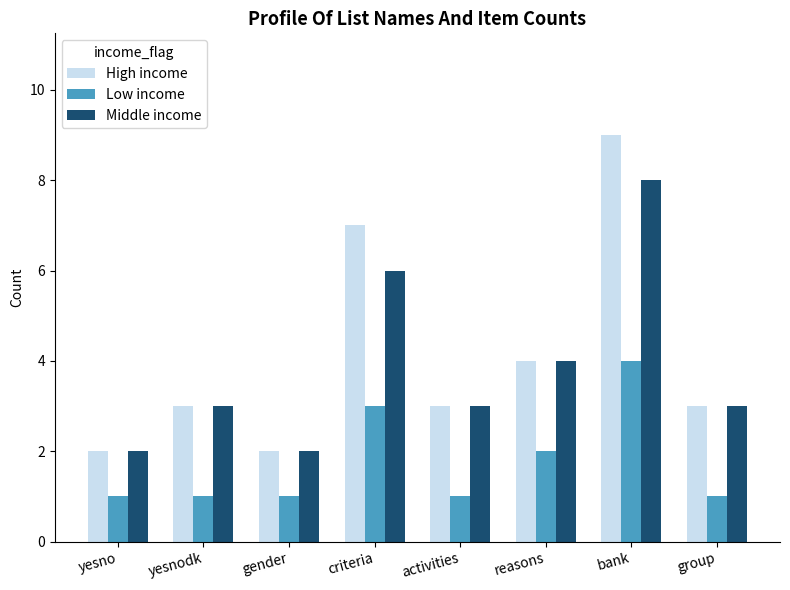

Which series has the largest range (max minus min)?

High income